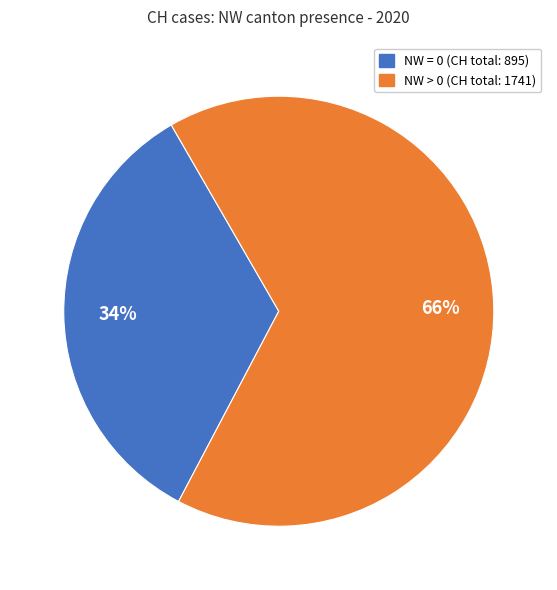

Is there any slice that represents more than half of the pie?

Yes